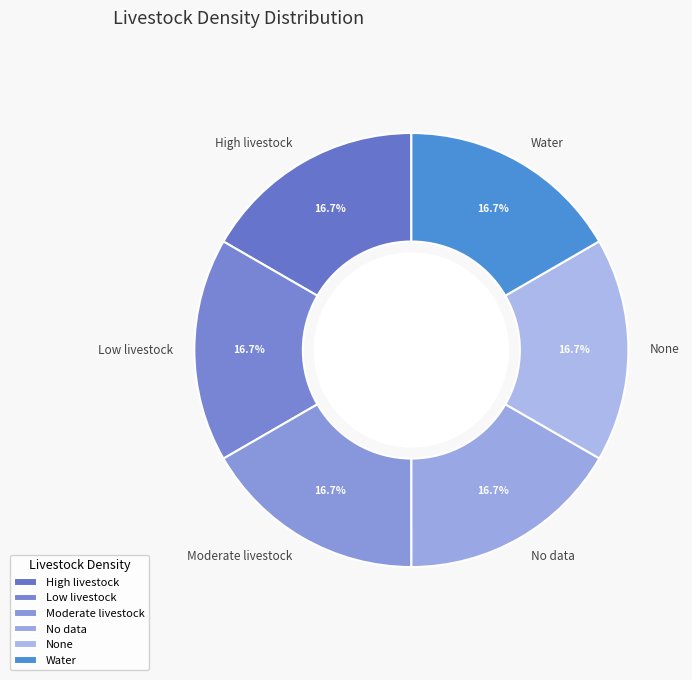

Does Moderate livestock represent more than half of the total?

No